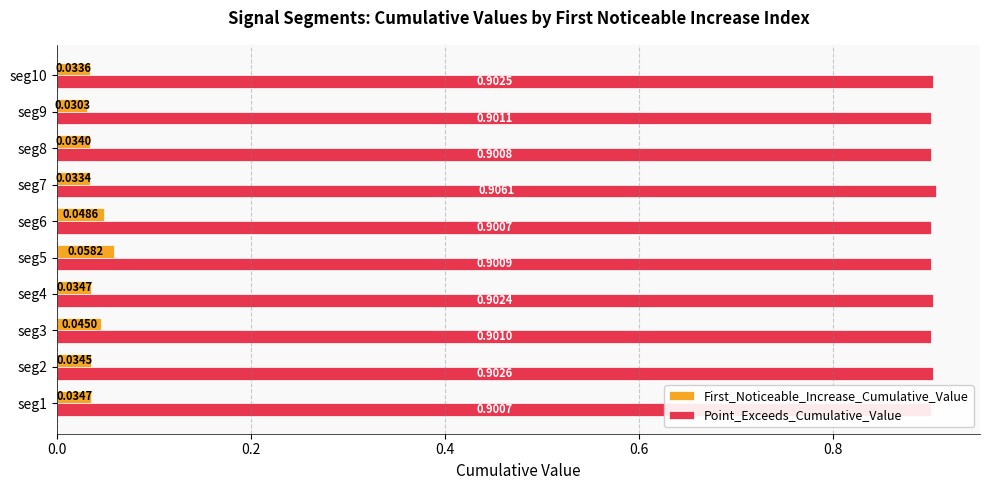

Which series has the largest range (max minus min)?

First_Noticeable_Increase_Cumulative_Value